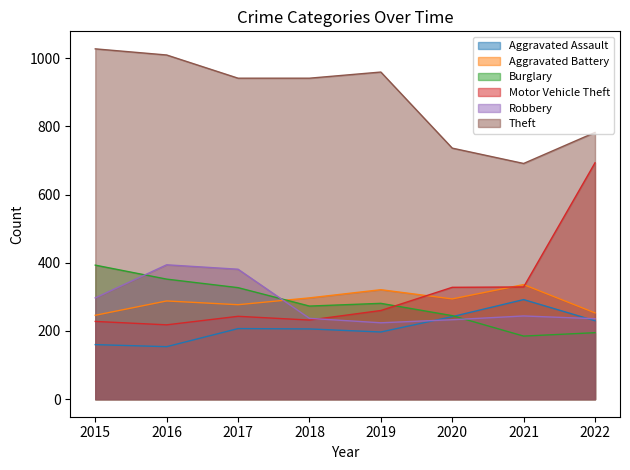

What is the difference between the maximum and minimum values in the Burglary series?

208